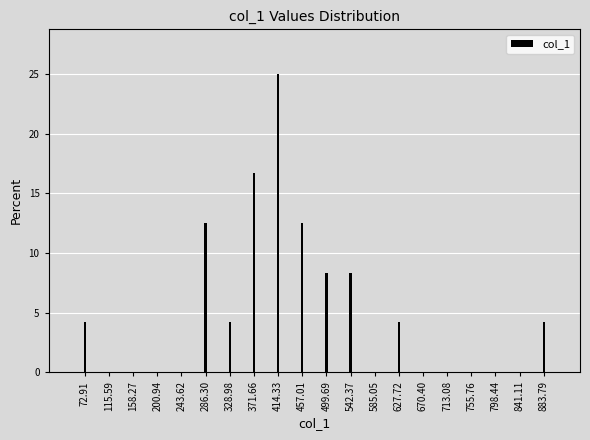

Reading left to right, list all the values displayed in this chart.

72.91=4.2	115.59=0.0	158.27=0.0	200.94=0.0	243.62=0.0	286.30=12.5	328.98=4.2	371.66=16.7	414.33=25.0	457.01=12.5	499.69=8.3	542.37=8.3	585.05=0.0	627.72=4.2	670.40=0.0	713.08=0.0	755.76=0.0	798.44=0.0	841.11=0.0	883.79=4.2